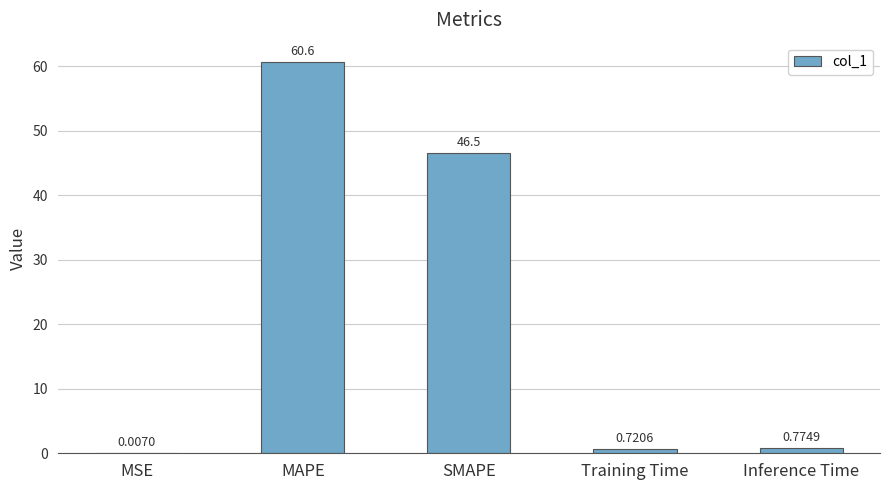

At which category does the chart reach its peak across all series?

MAPE